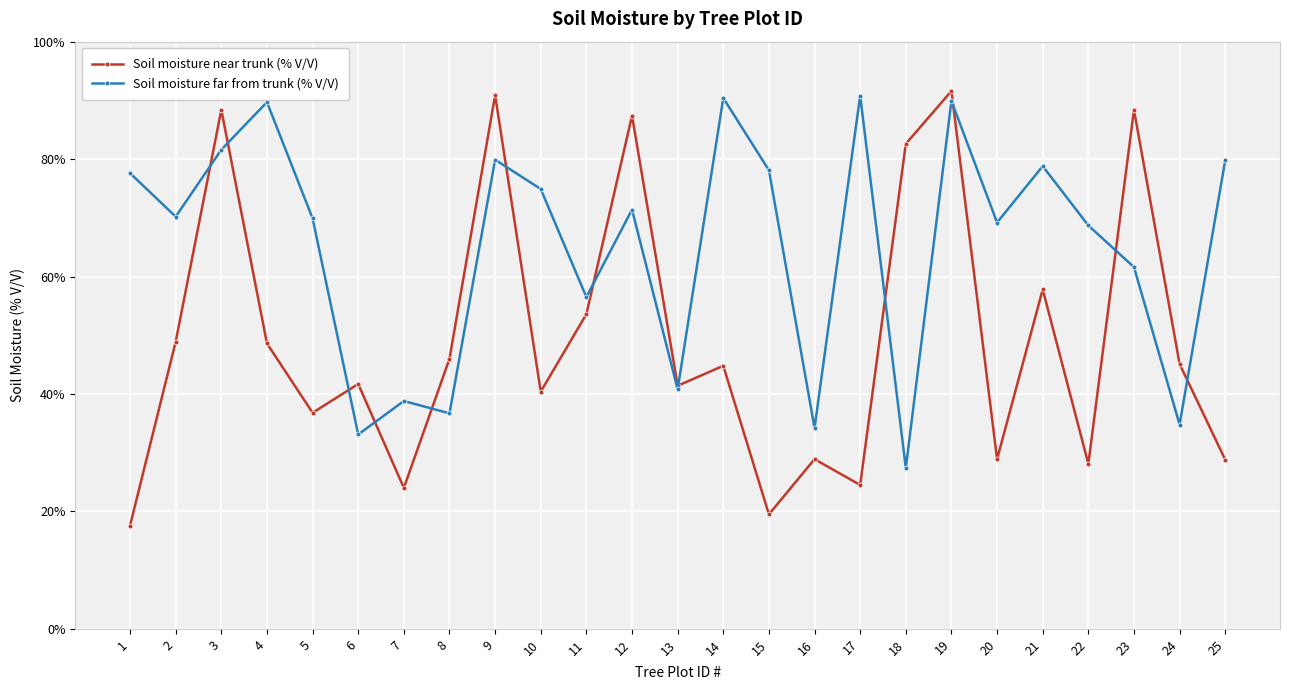

Where do Soil moisture far from trunk (% V/V) and Soil moisture near trunk (% V/V) first cross each other?

2 and 3